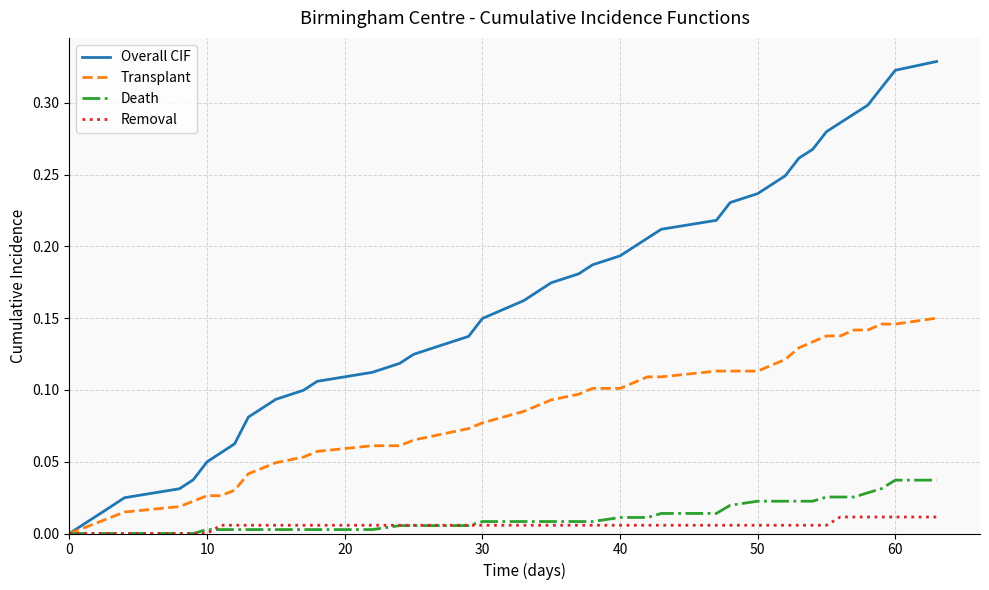

List the series in order of their peak value, highest first.

Overall CIF, Transplant, Death, Removal